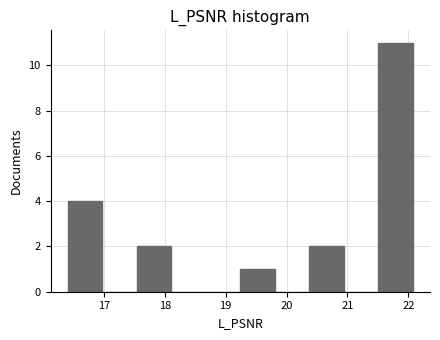

Reading left to right, transcribe this chart: for each bar, give the range it covers on the x-axis and its height. Neither the bar edges nor the heights are printed on the chart, so give them approximately, as read against the axes.

16.4 to 17.0: 4
17.0 to 17.5: 0
17.5 to 18.1: 2
18.1 to 18.7: 0
18.7 to 19.2: 0
19.2 to 19.8: 1
19.8 to 20.4: 0
20.4 to 20.9: 2
20.9 to 21.5: 0
21.5 to 22.1: 11